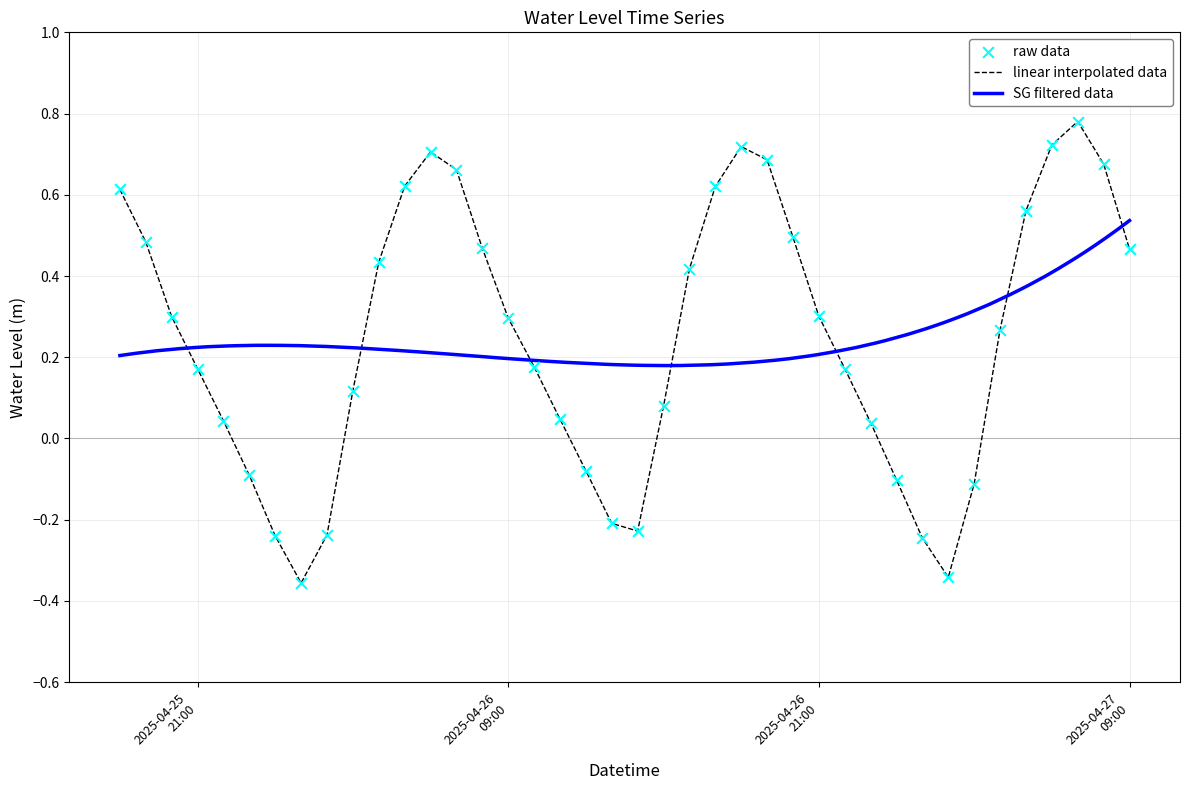

Which has a higher value, 2025-04-26 05:00:00 or 2025-04-27 01:00:00?

2025-04-26 05:00:00